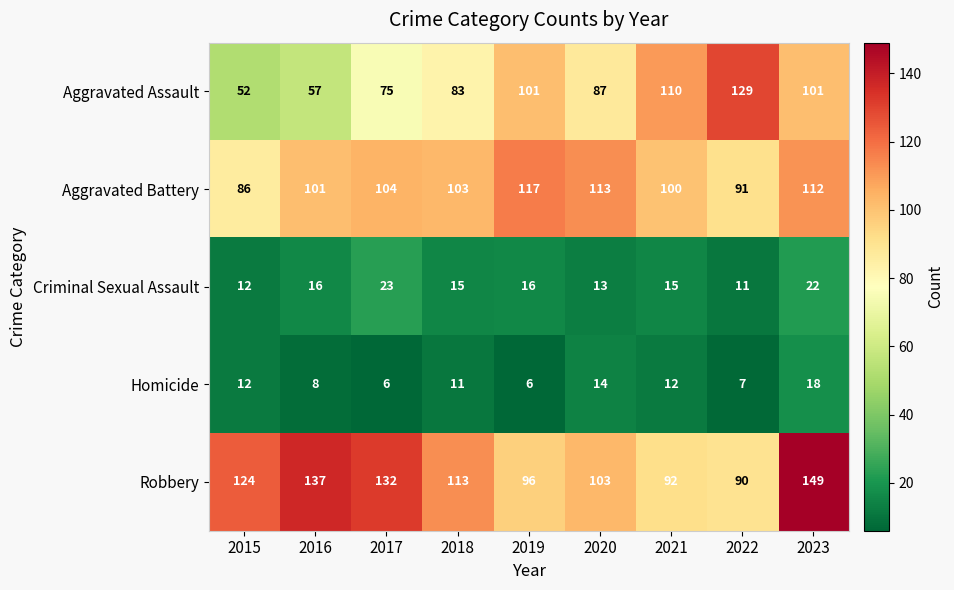

Which category has the highest value in the Robbery series?

2023